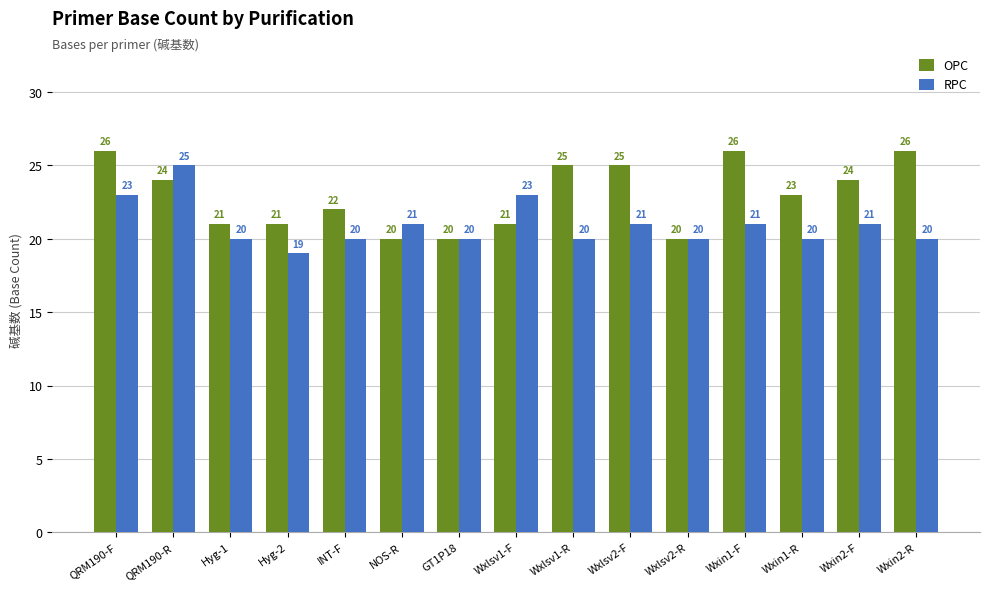

What is the difference between the maximum and minimum values in the RPC series?

6